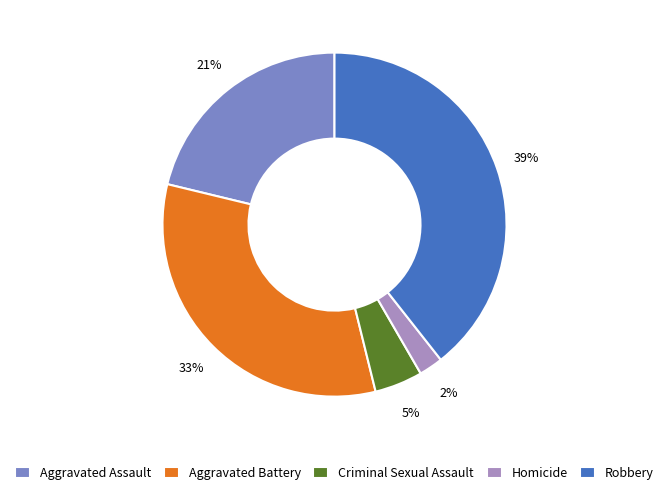

Between Aggravated Assault and Homicide, which is larger?

Aggravated Assault